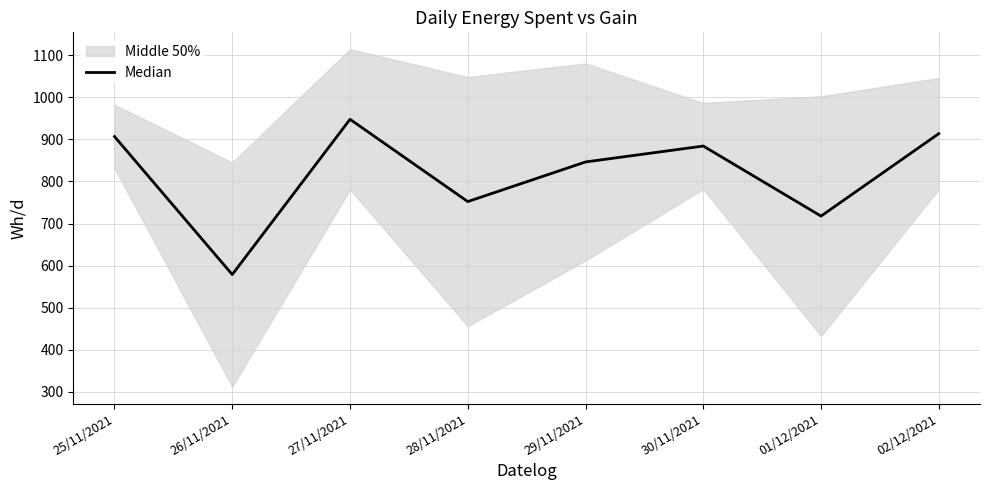

What is the label of the 4th point from the left?

28/11/2021